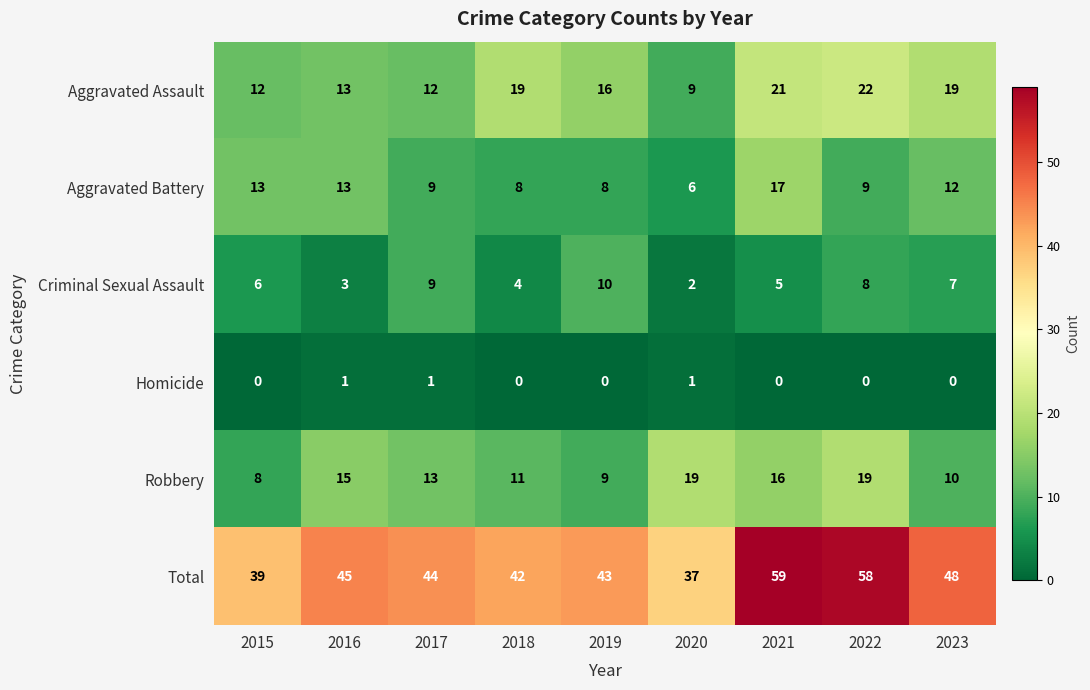

What is the lowest value of the Robbery series?

8